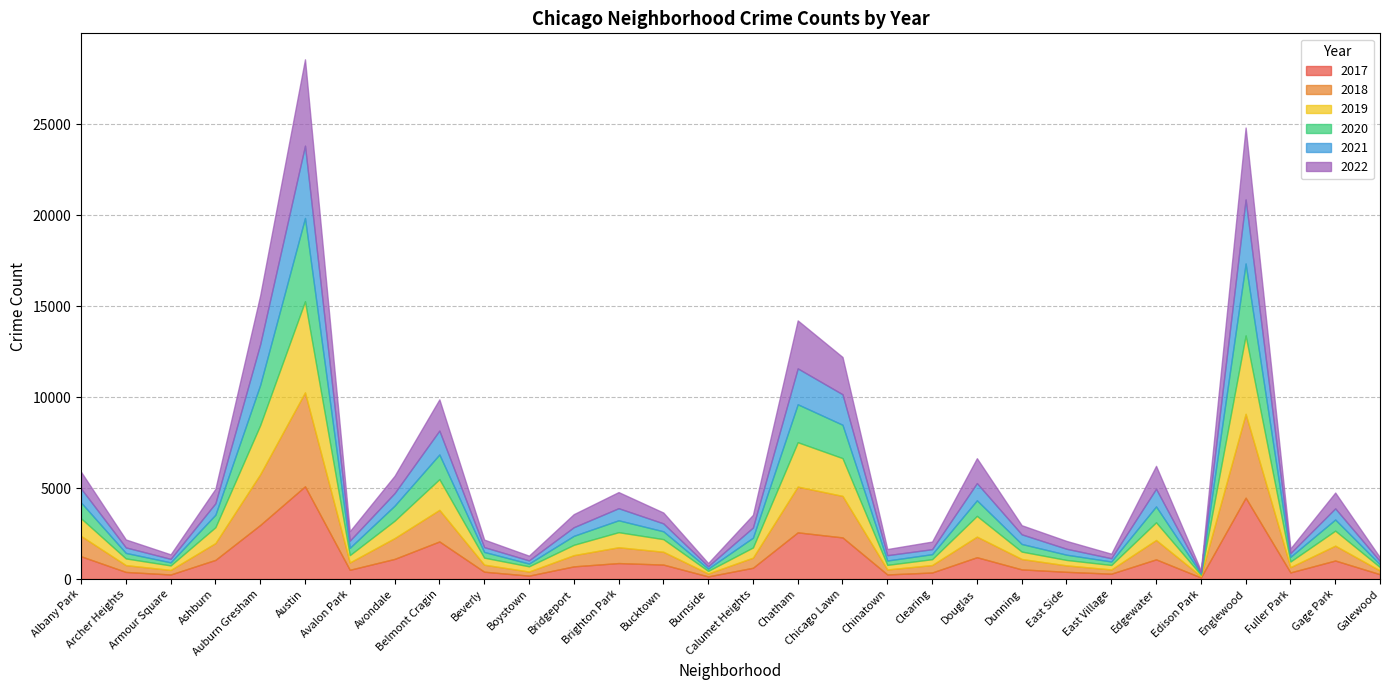

What is the difference between the highest and lowest values at Archer Heights?

133